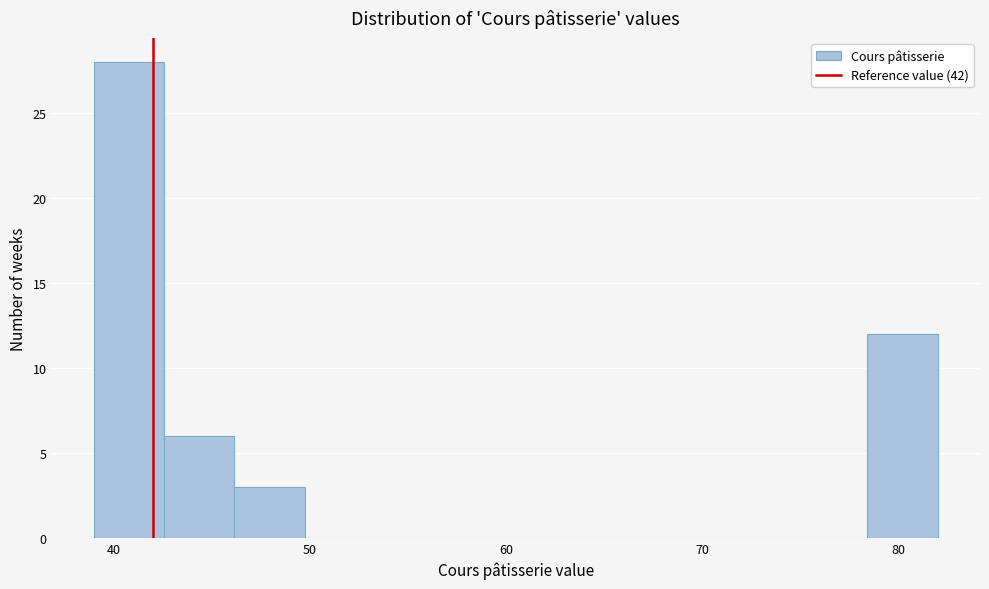

Read against the x-axis, roughly where is the centre of the tallest bar?

41